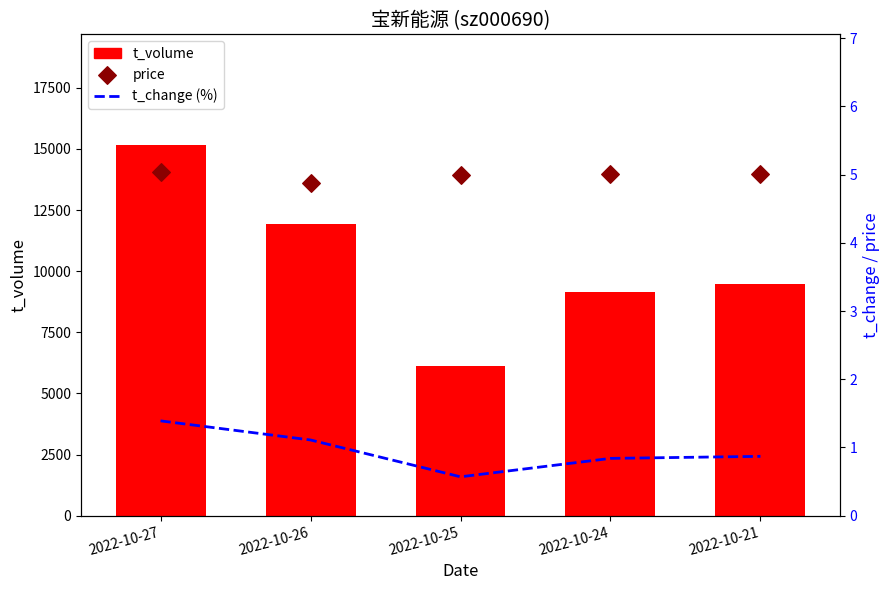

Which series has the largest total across all categories?

t_volume